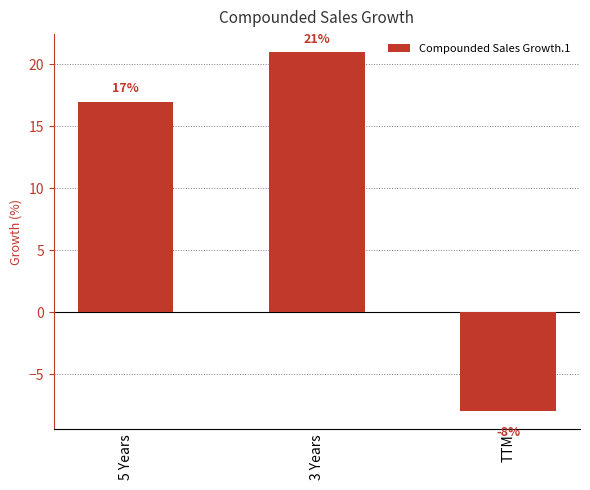

How many values are between -8 and 21?

3